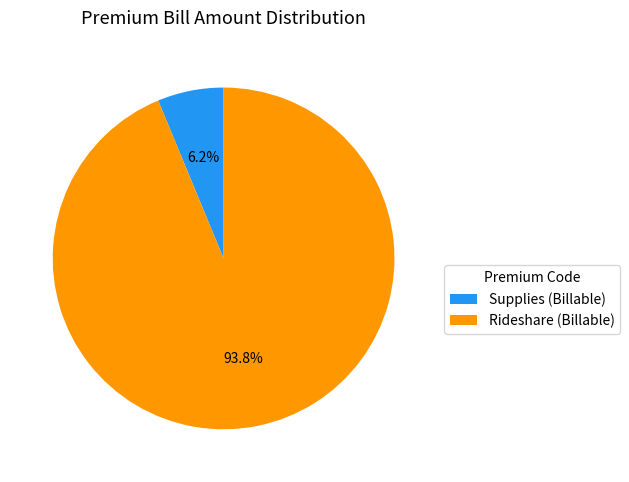

To the nearest percent, what portion does Rideshare (Billable) represent?

94%